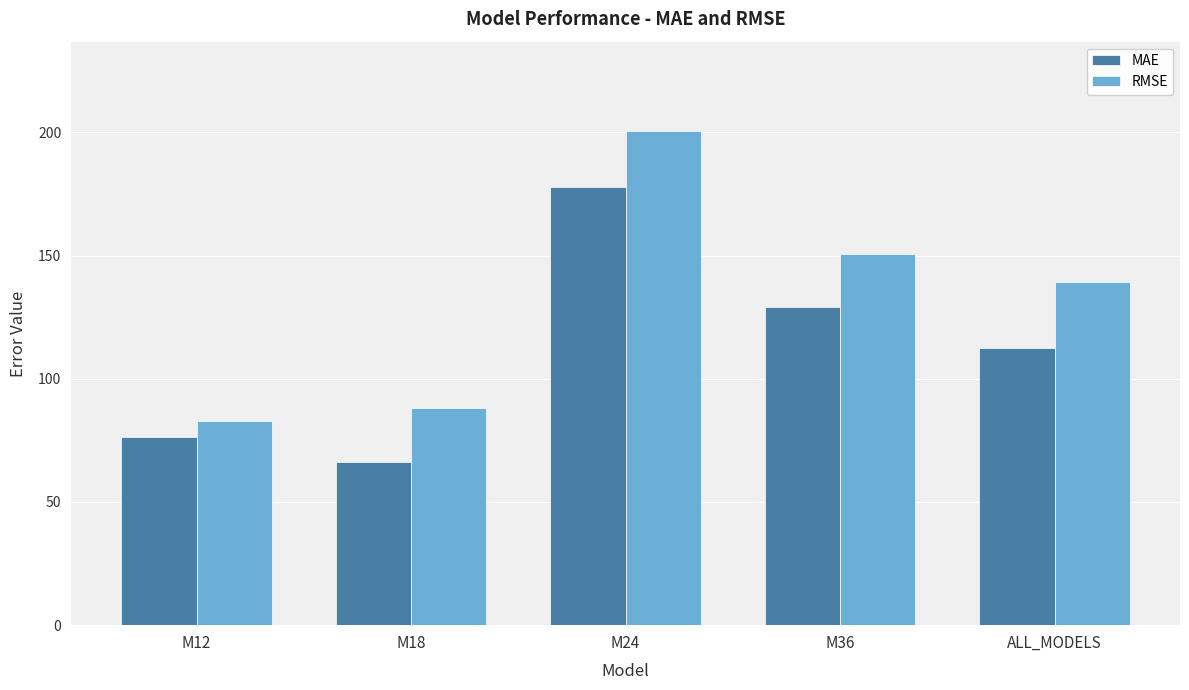

What position from the right is M24?

3